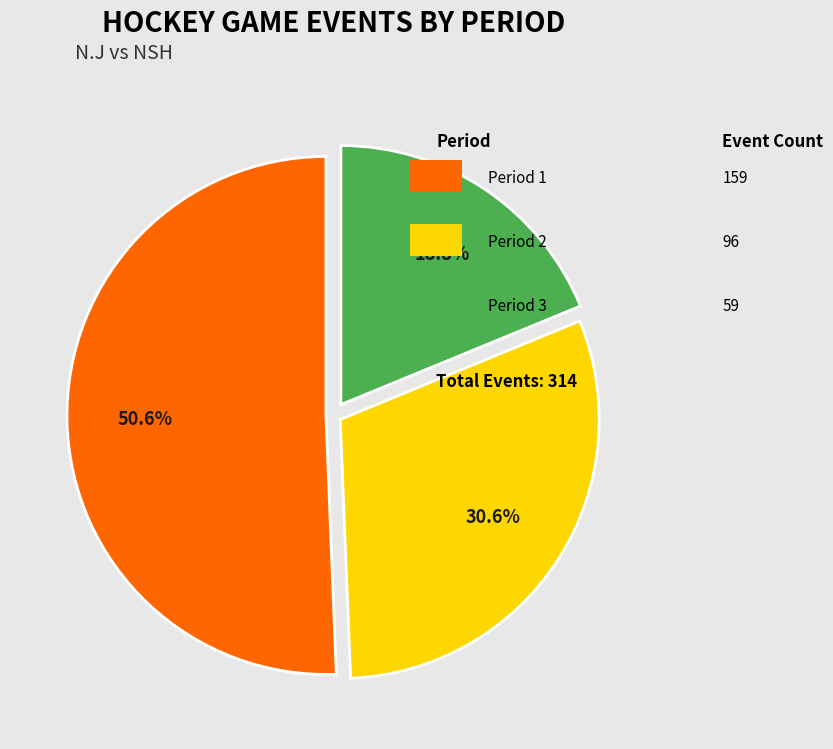

True or false: Period 3 accounts for 19% of the total.

True